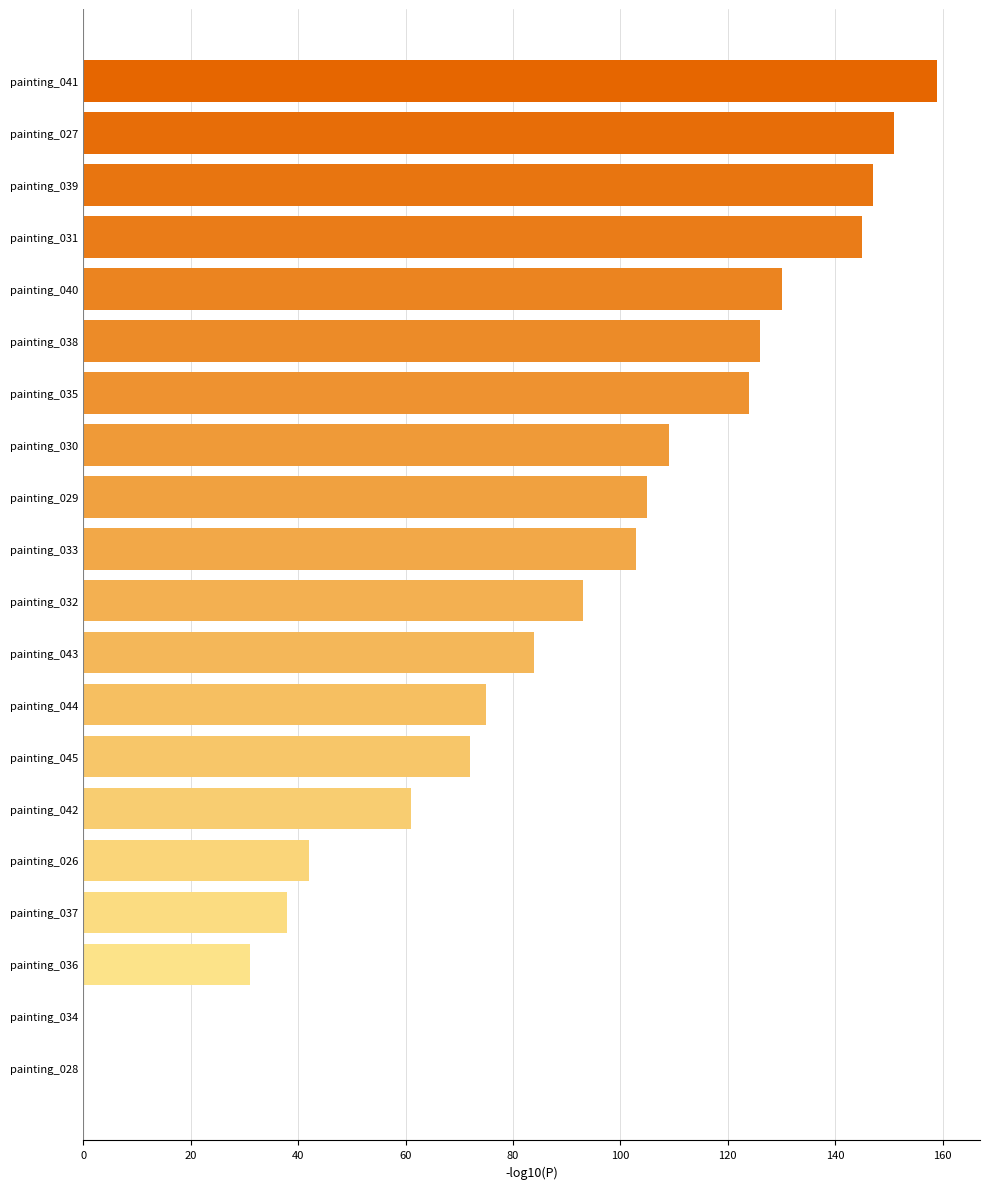

How many categories are shown in the chart?

20